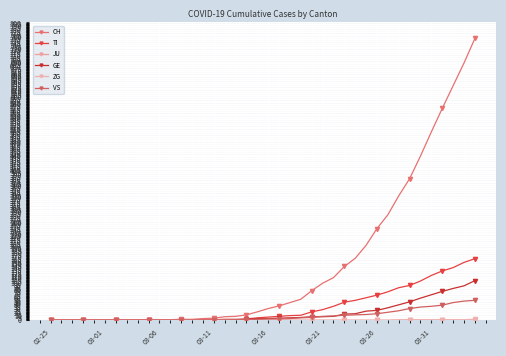

Does the chart have visible grid lines?

Yes